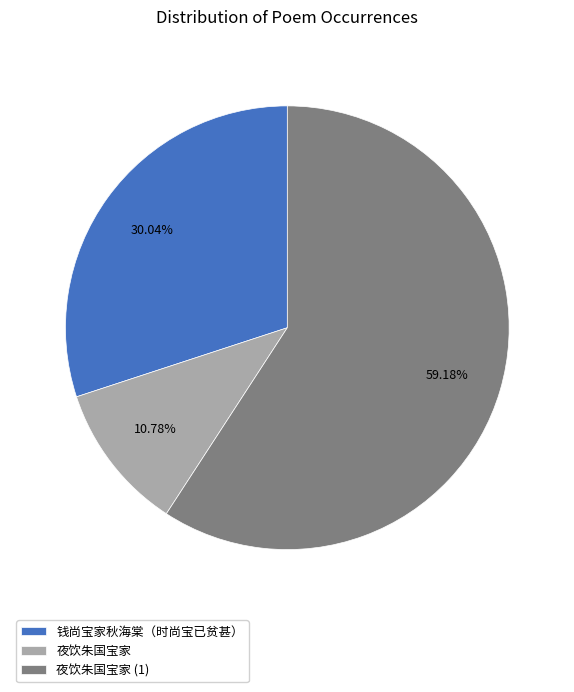

True or false: 夜饮朱国宝家 accounts for 46% of the total.

False